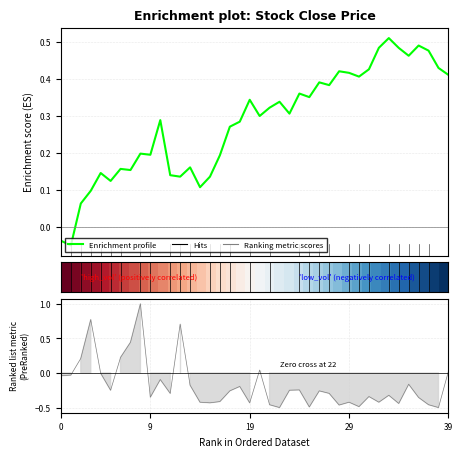

What is the average value of the Enrichment profile series?

0.3